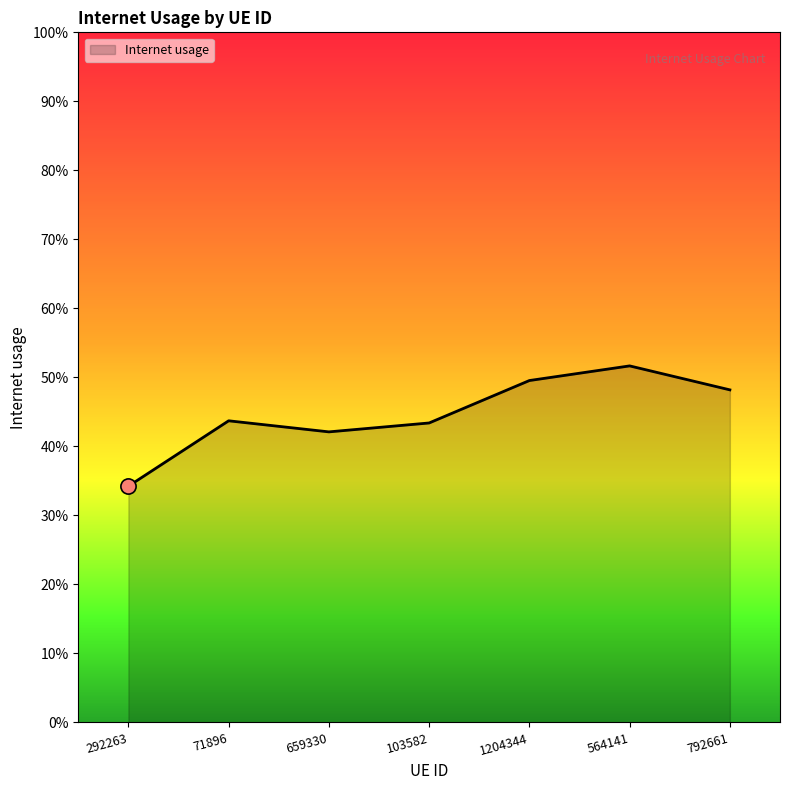

Which has a higher value, 292263 or 103582?

103582